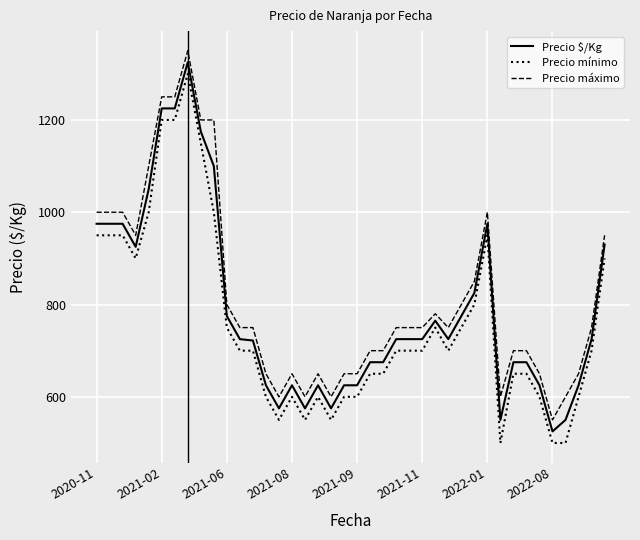

What is the difference between the maximum and minimum values in the Precio $/Kg series?

800